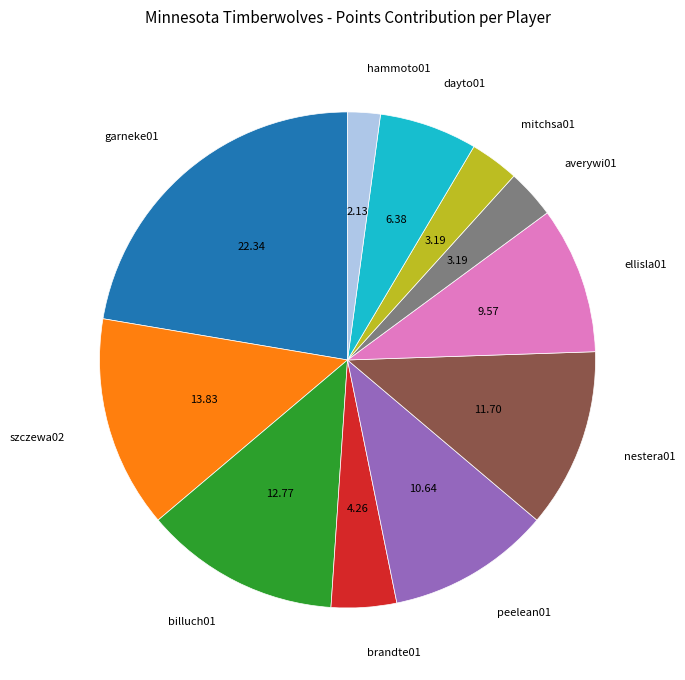

Is the sum of nestera01 and billuch01 greater than half?

No